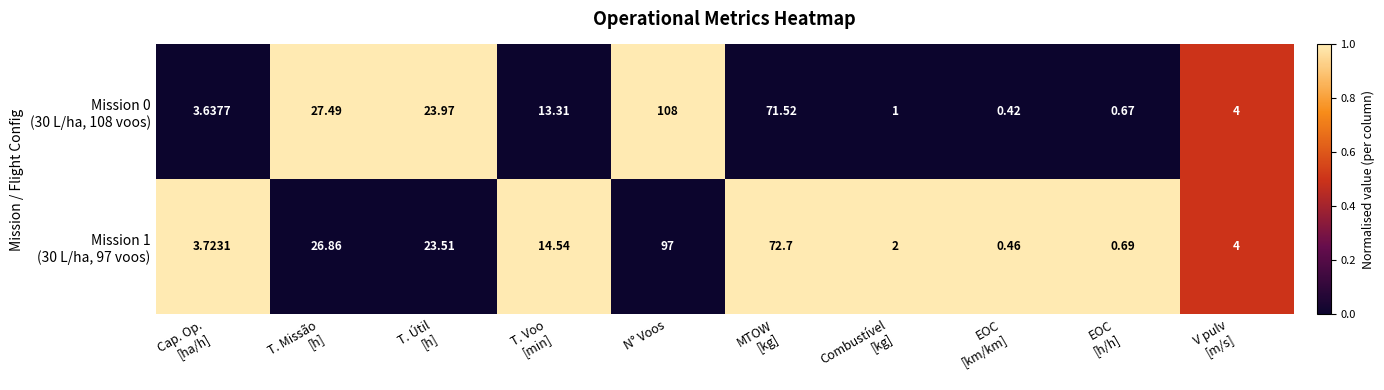

What is the total value across all series at Combustível
[kg]?

3.0